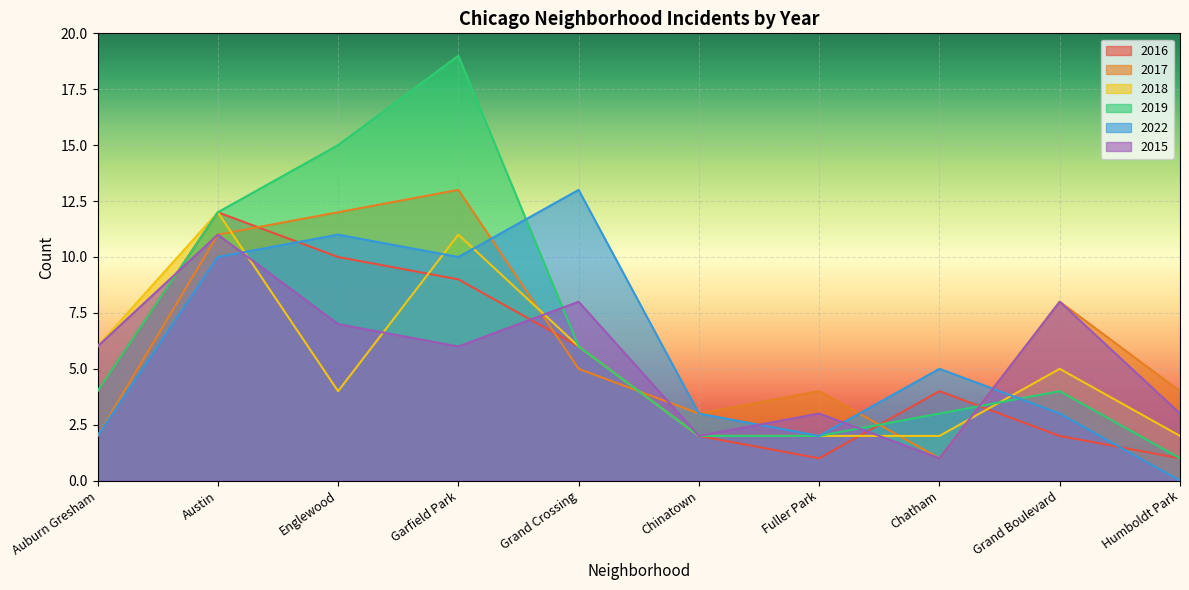

The 2016 series shows 7 at Chatham. True or false?

False